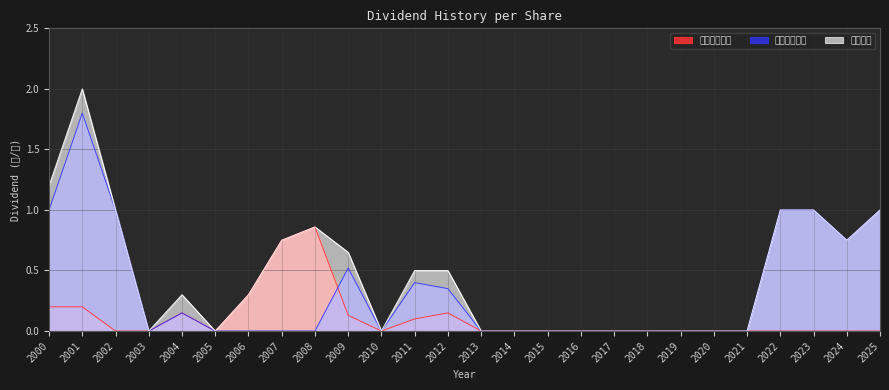

Rank the series by their maximum value, from highest to lowest.

股利合計, 股票股利合計, 現金股利合計